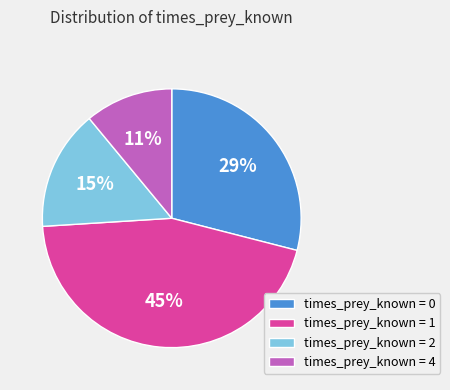

Do times_prey_known = 1 and times_prey_known = 2 together represent more than half of the pie?

Yes